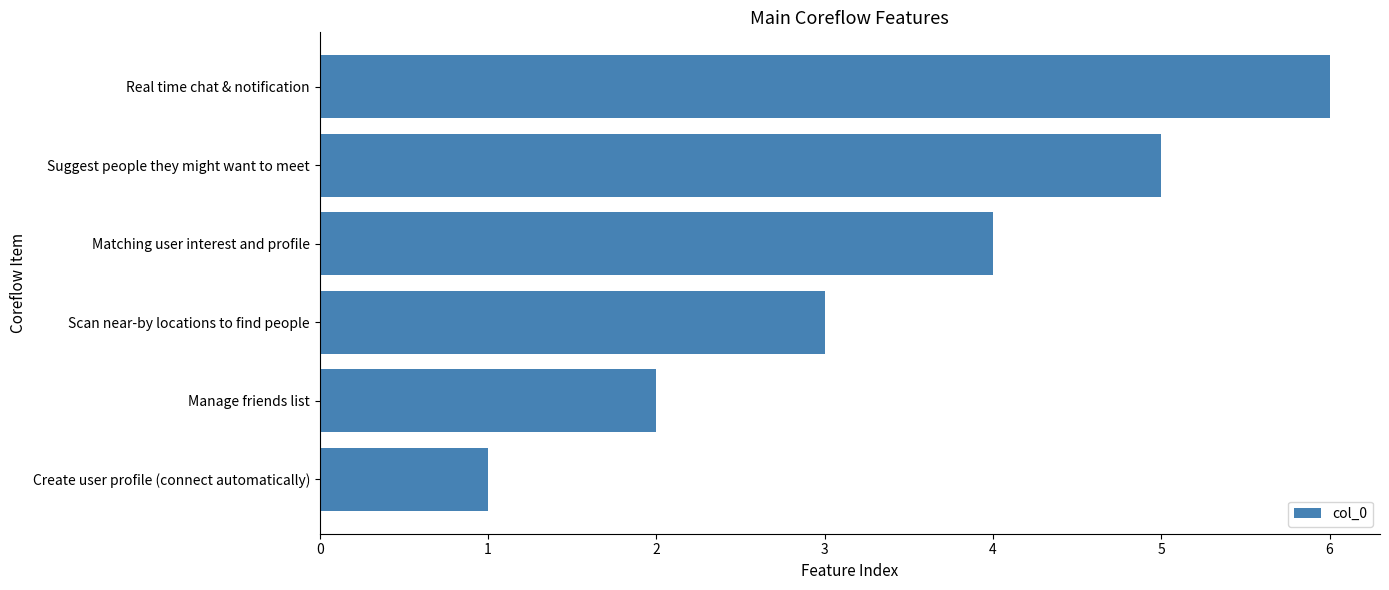

What is the change in value from Matching user interest and profile to Real time chat & notification?

+2